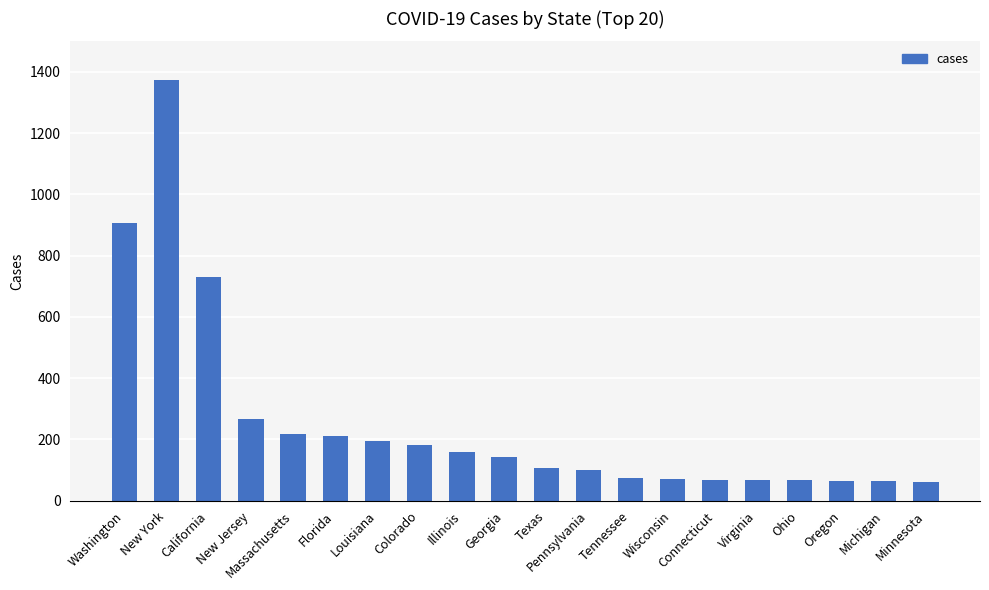

Which has a higher value, Florida or Illinois?

Florida